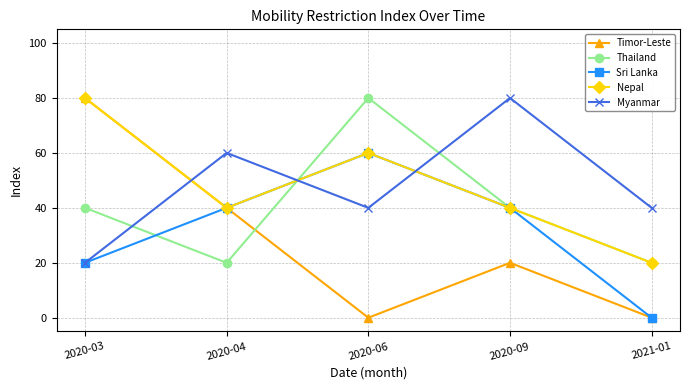

What is the total value across all series at 2020-03?

240